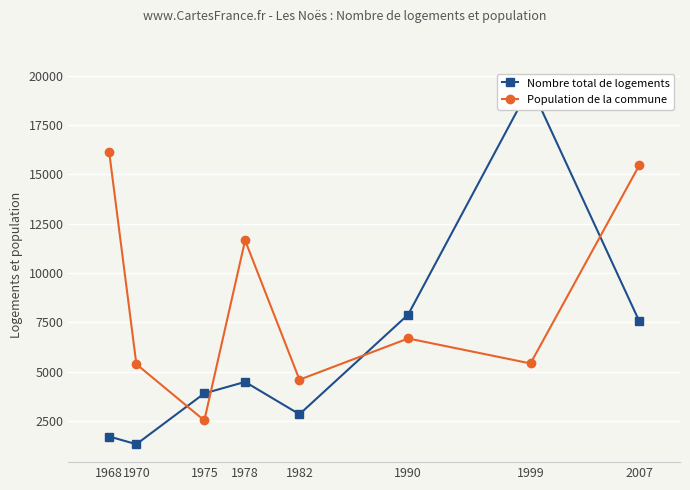

At which category does Population de la commune reach its first local peak?

1978